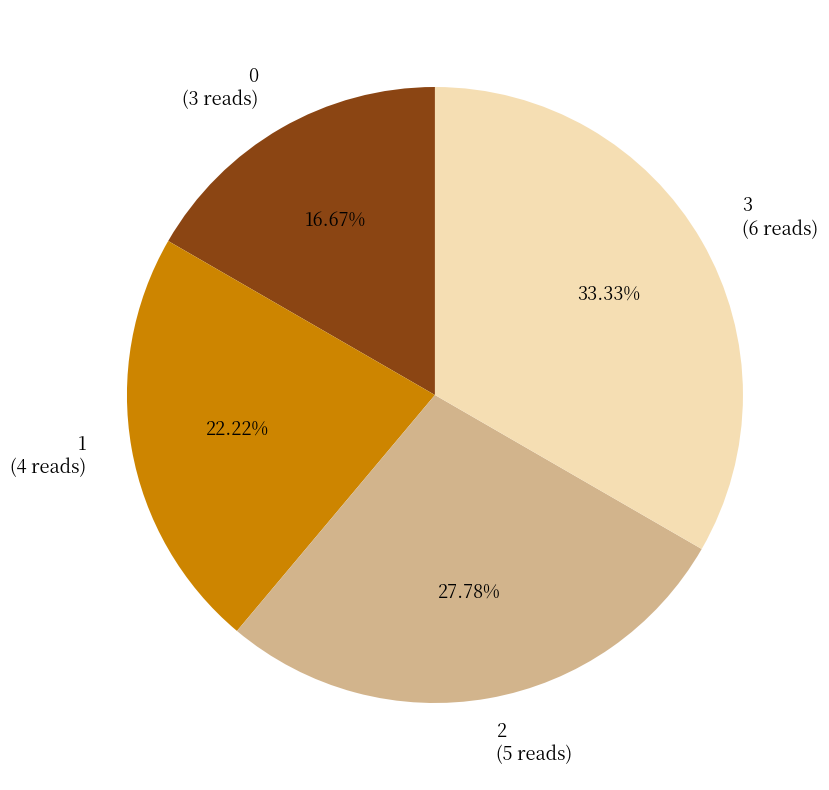

Which has a higher value, 2 or 0?

2